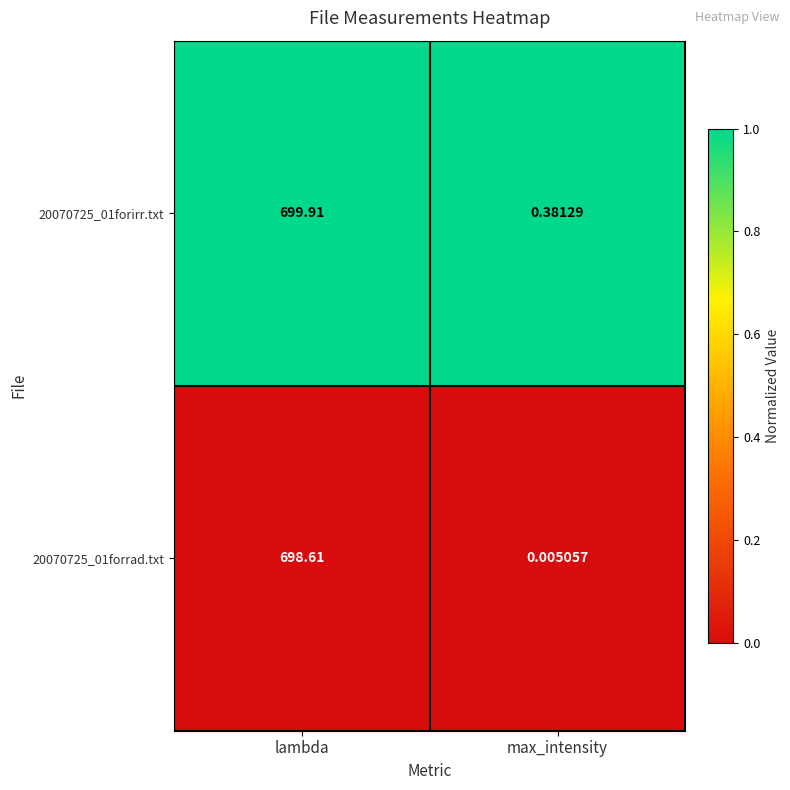

Which label corresponds to the smallest value in the chart?

max_intensity